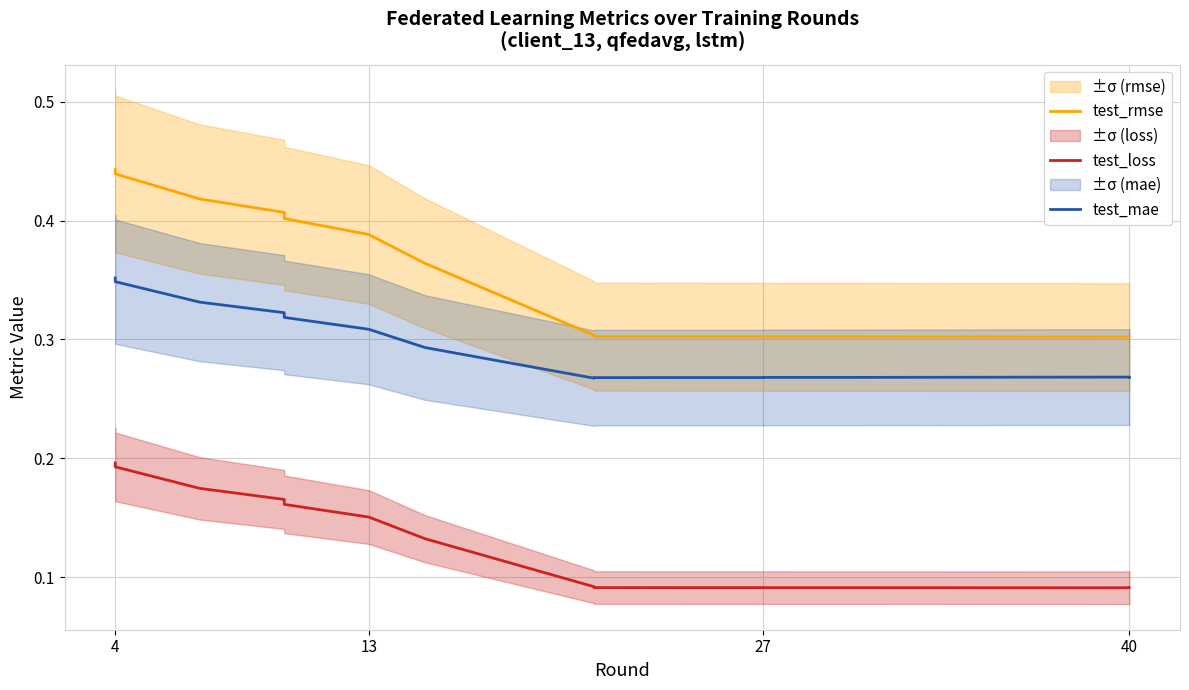

True or false: test_loss has more than 1 points higher than both neighbors.

False